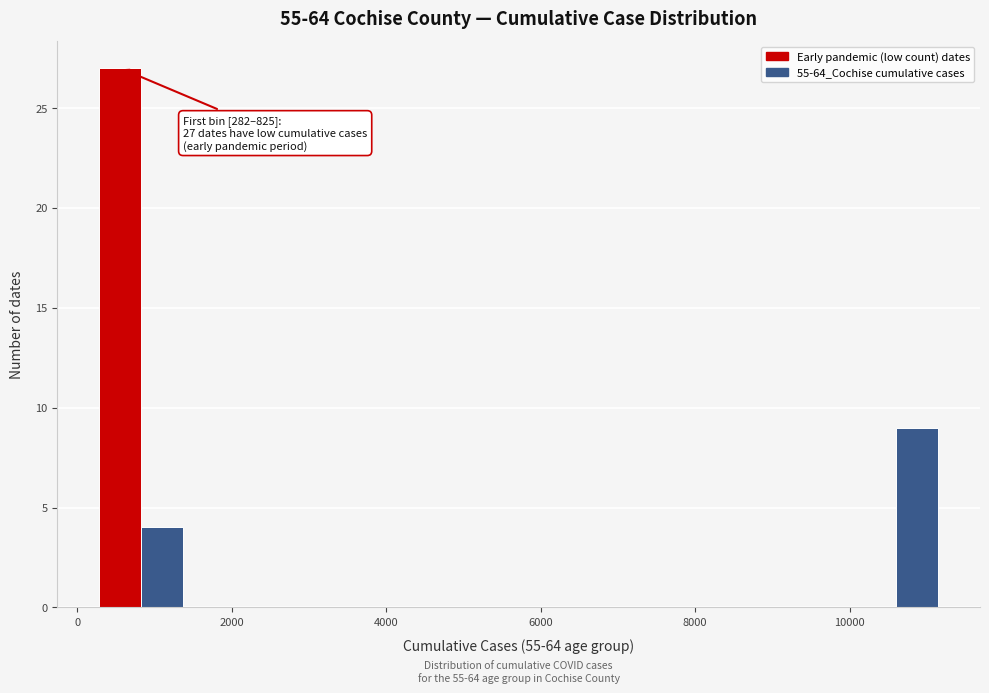

Read against the x-axis, roughly where is the centre of the tallest bar?

600